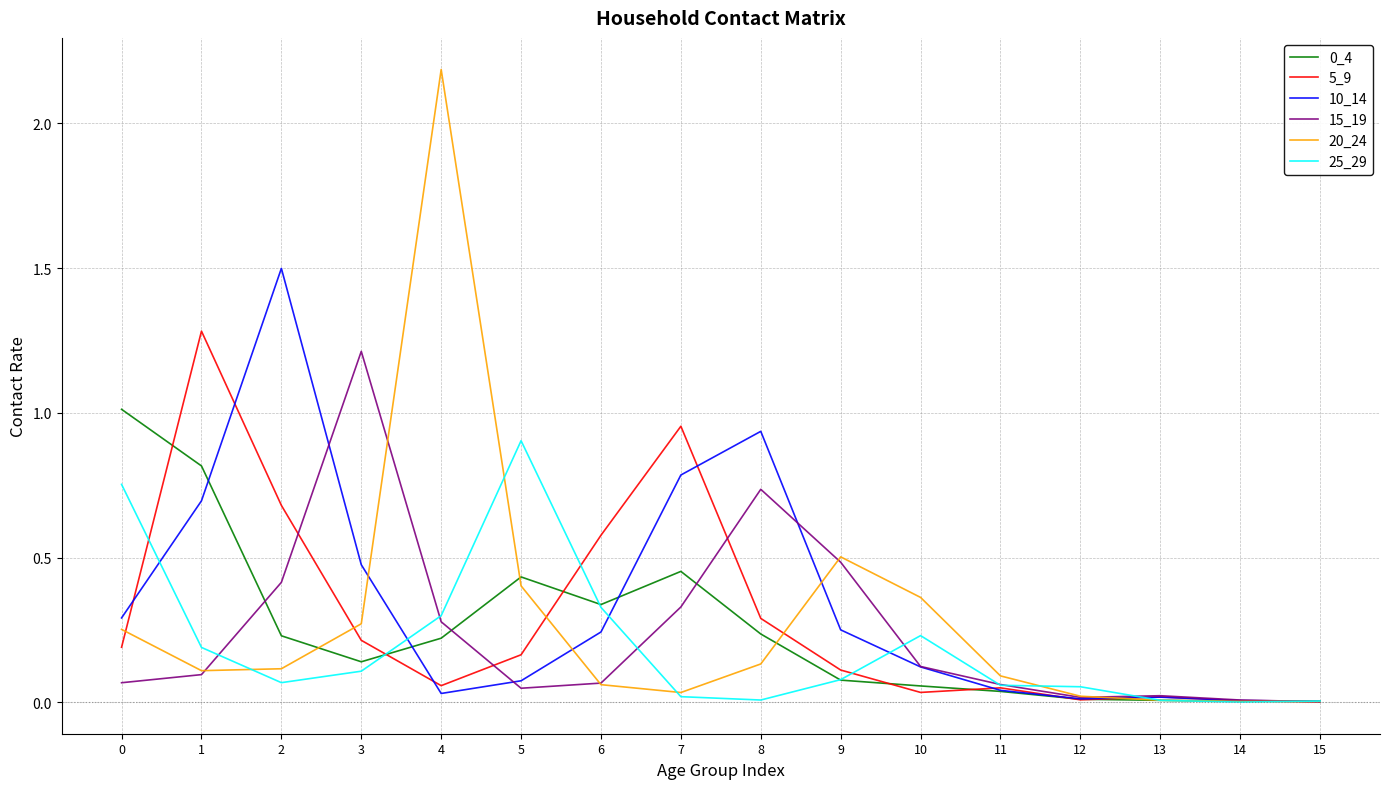

Is it true that 20_24 equals 0.1 at 11?

True